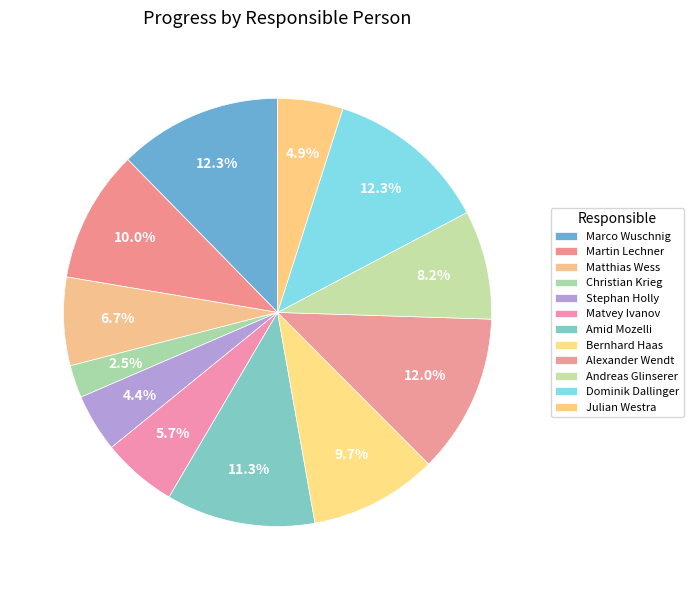

How many slices are in this pie chart?

12